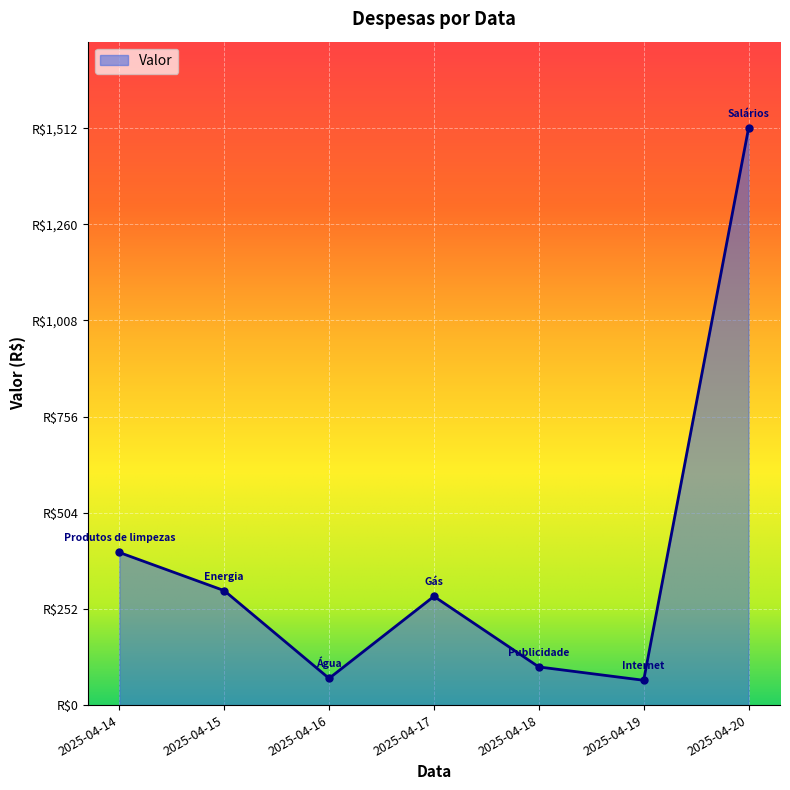

Reading left to right, extract all data points from this chart.

400	300	70	285	100	65	1512